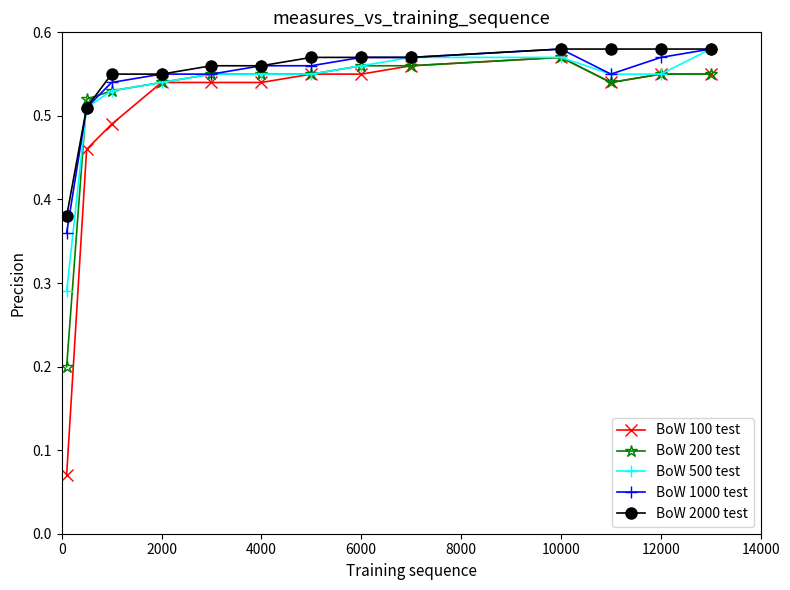

How many BoW 2000 test values are between 0 and 1?

13